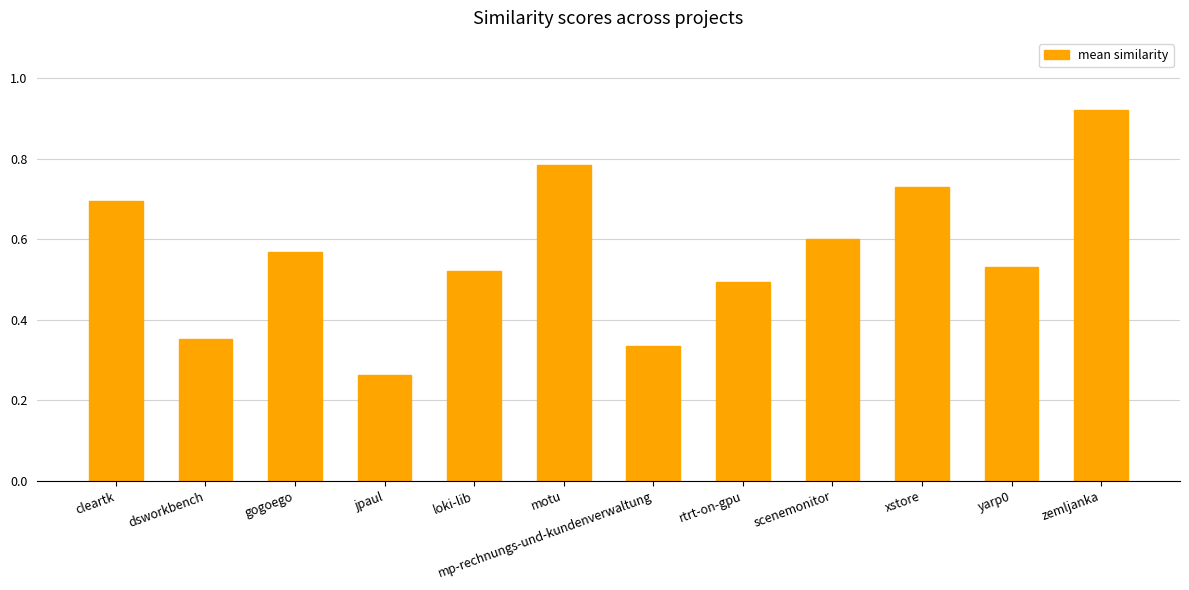

What position from the right is yarp0?

2